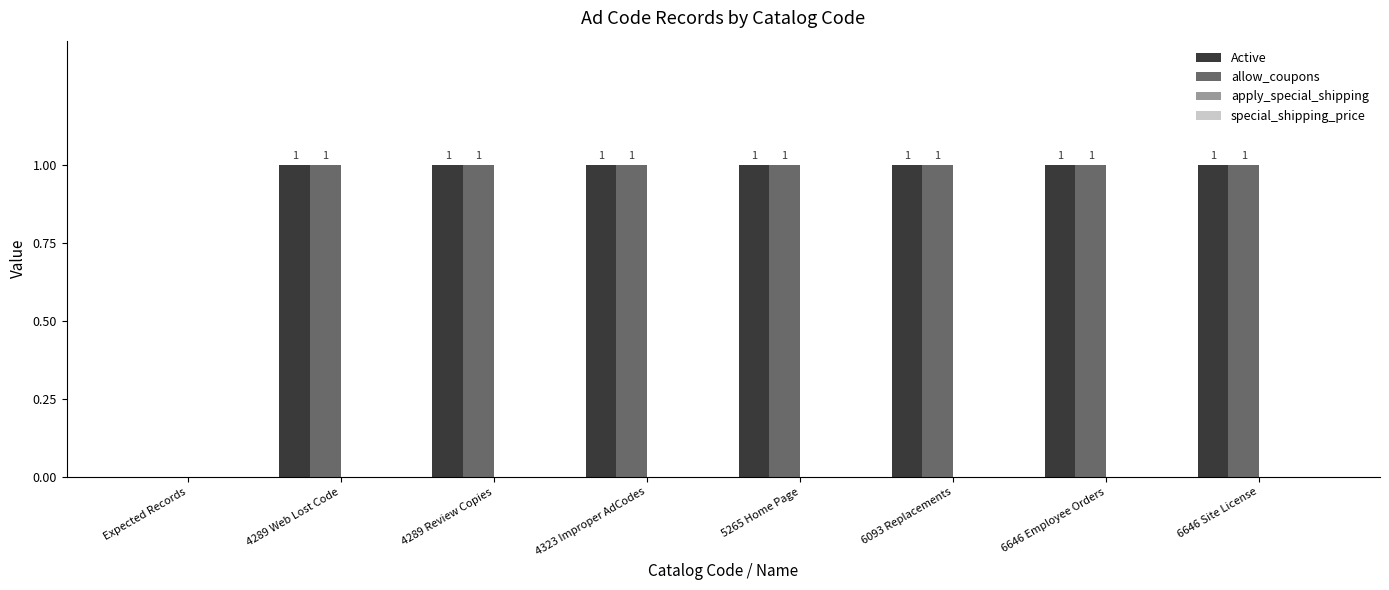

What is the sum of all Active values?

7